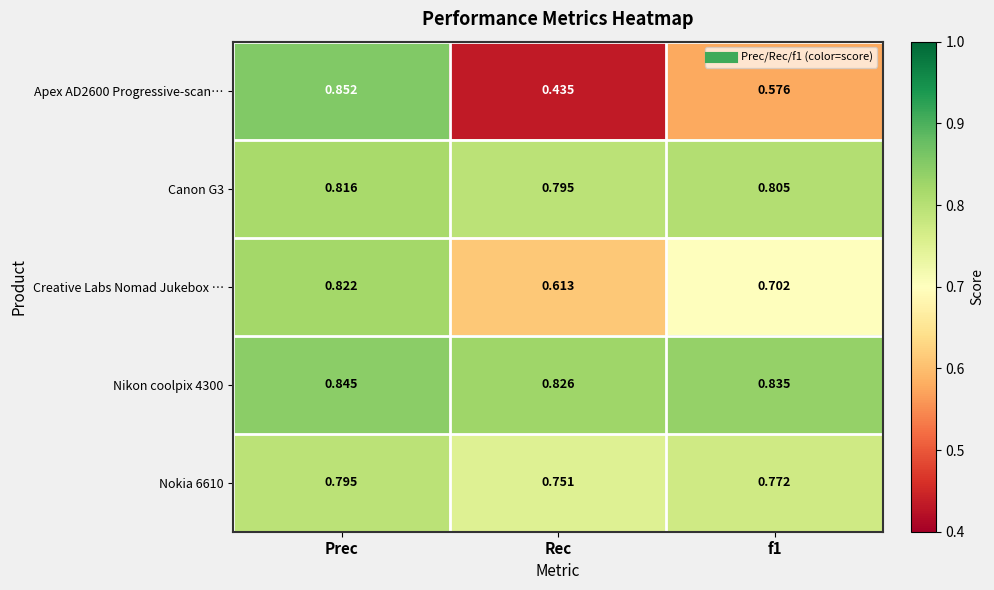

Which category has the highest value in the Canon G3 series?

Prec